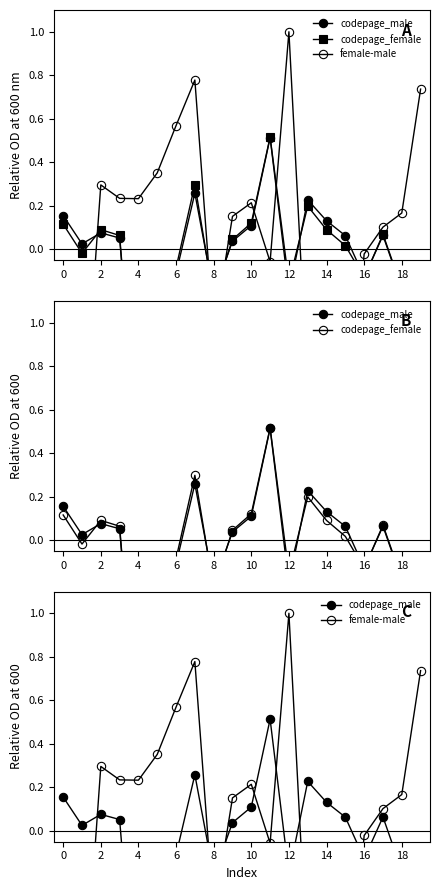

What are all the series names shown in the legend?

codepage_male, codepage_female, female-male